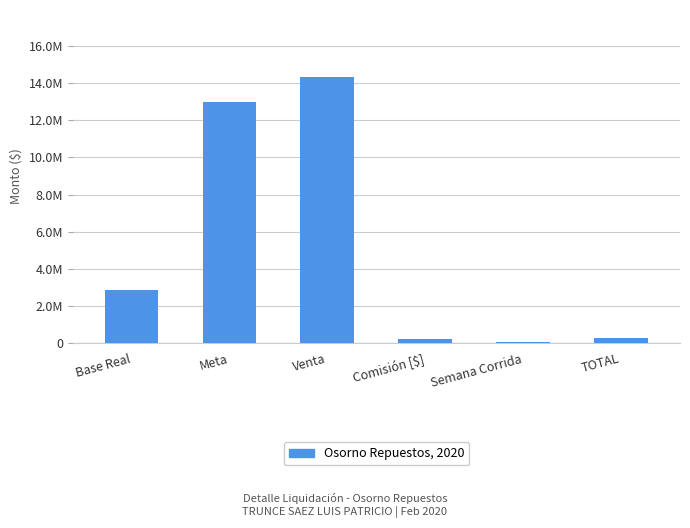

Does the chart contain stacked bars?

No